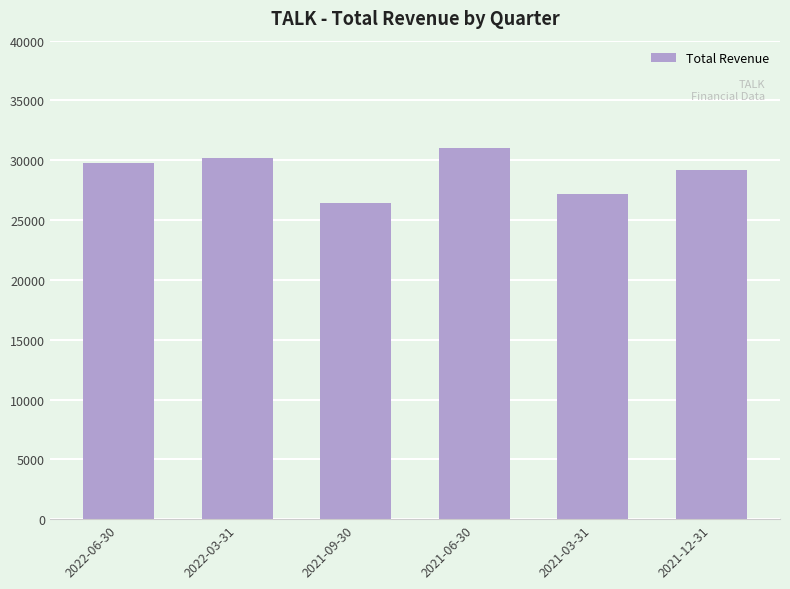

What is the change in value from 2021-06-30 to 2021-12-31?

-1800